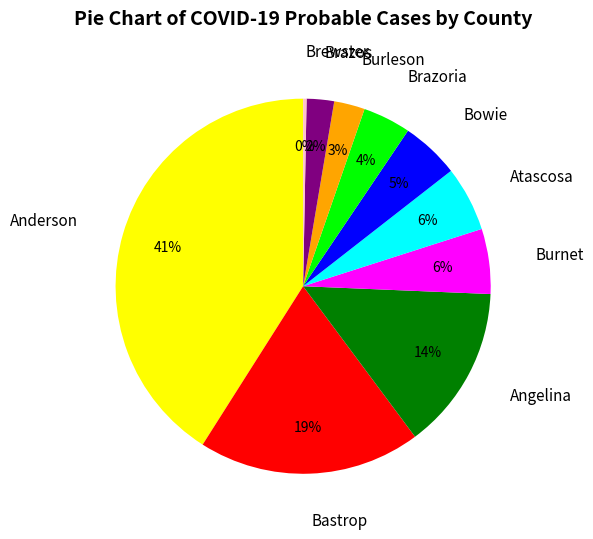

Is it true that Brazoria is 10% of the pie?

False